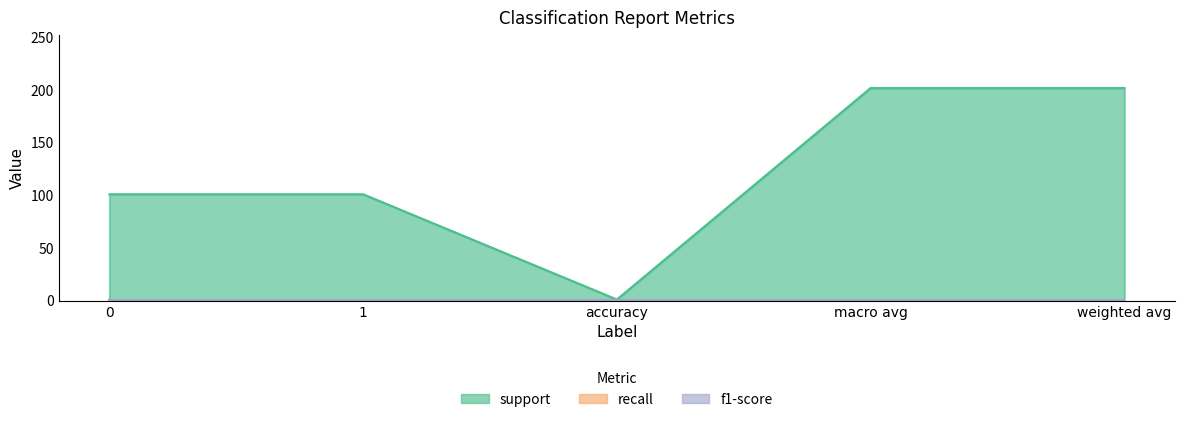

True or false: recall and f1-score intersect in this chart.

False